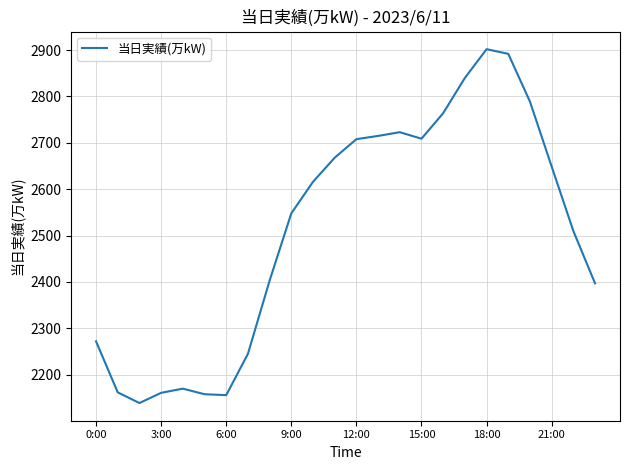

Is this an area chart (filled region under the line)?

No